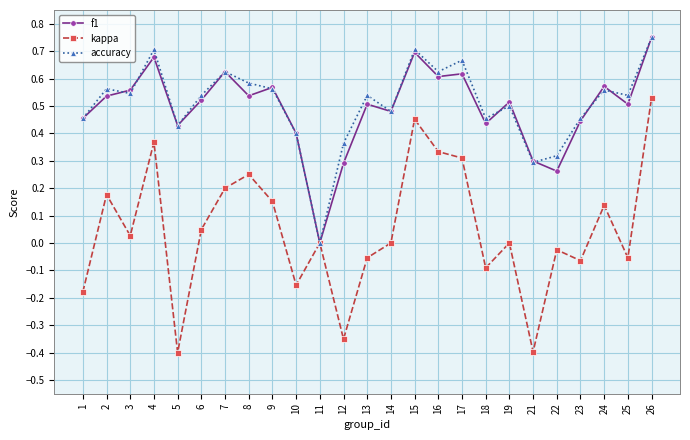

How many distinct data groups are displayed?

3